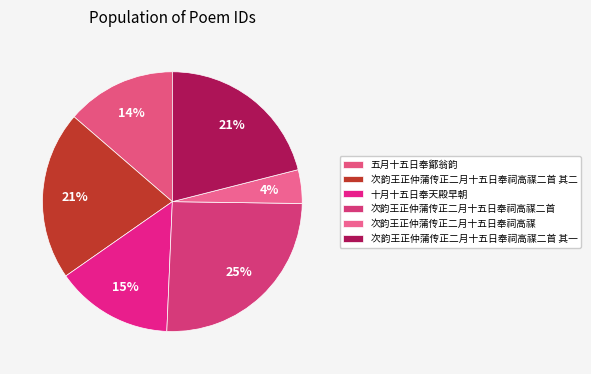

How many slices are in this pie chart?

6